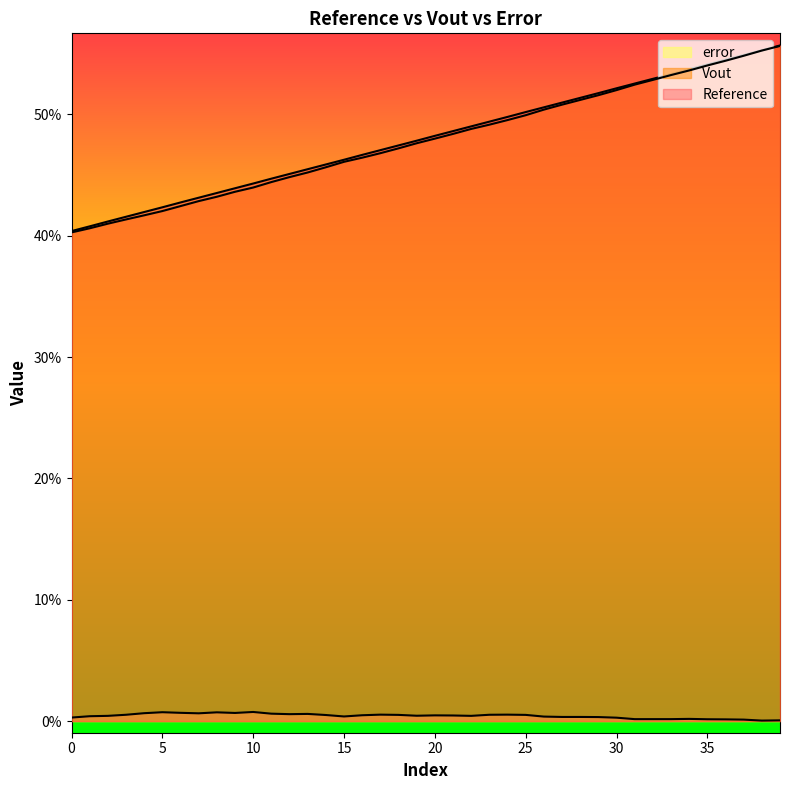

What is the value of the Reference point at the 30th from the left?

0.5